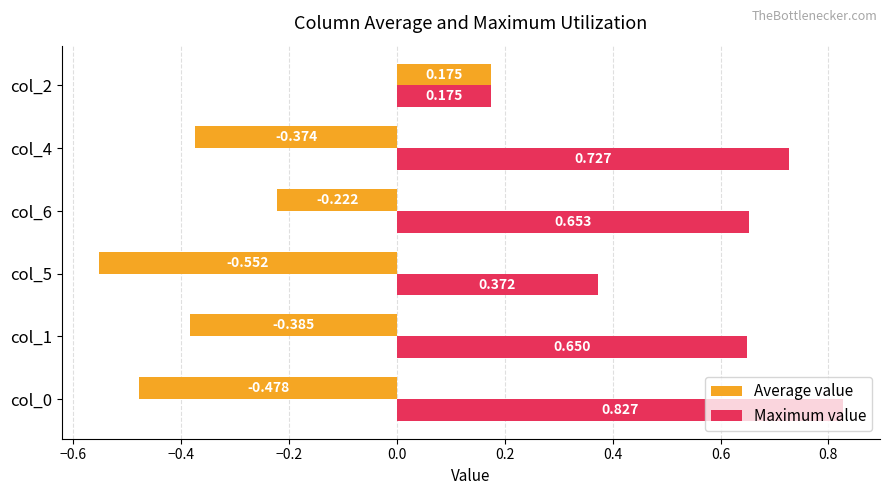

List the series in order of their overall mean, highest first.

Maximum value, Average value